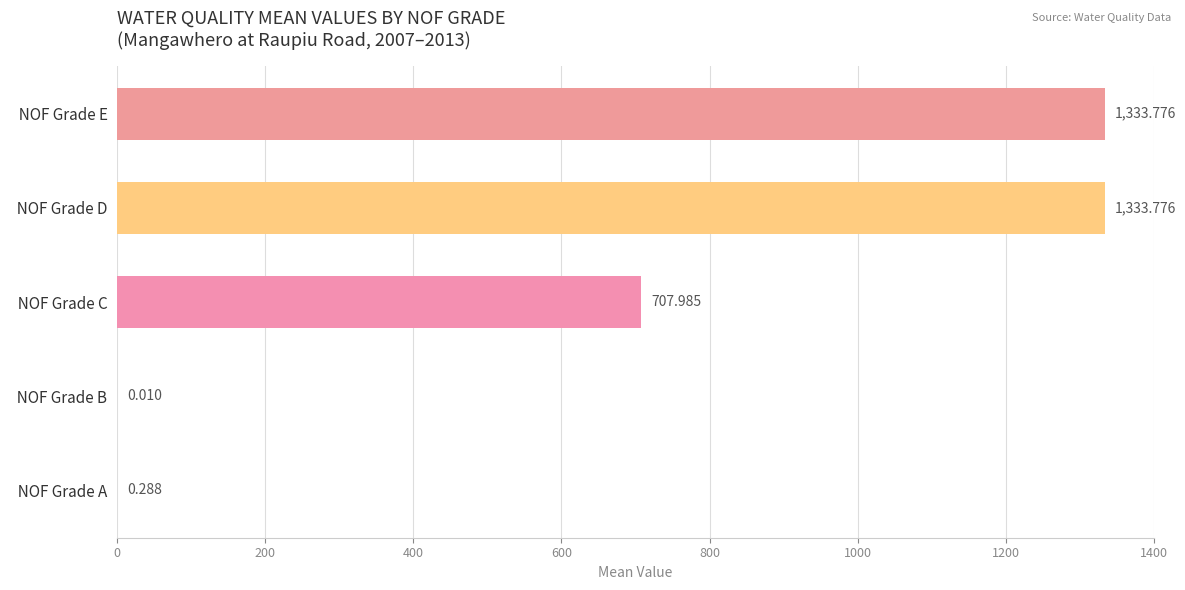

Which has a higher value,   NOF Grade C or   NOF Grade A?

  NOF Grade C